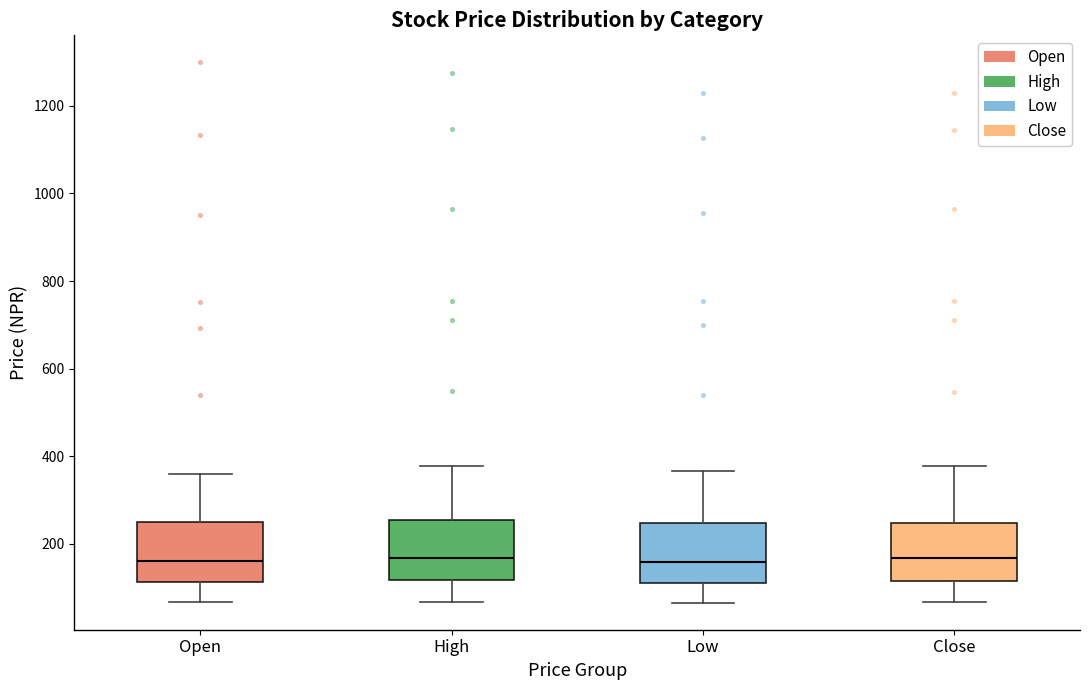

Reading left to right, transcribe this box plot: for each box, give where its median line is, the range the box spans, and where its two whiskers end, as read against the y-axis. The values are not printed on the chart, so give them approximately, as read against the axis.

Open: median 160, box 120 to 260, whiskers 60 to 360
High: median 160, box 120 to 260, whiskers 60 to 380
Low: median 160, box 120 to 240, whiskers 60 to 360
Close: median 160, box 120 to 240, whiskers 60 to 380